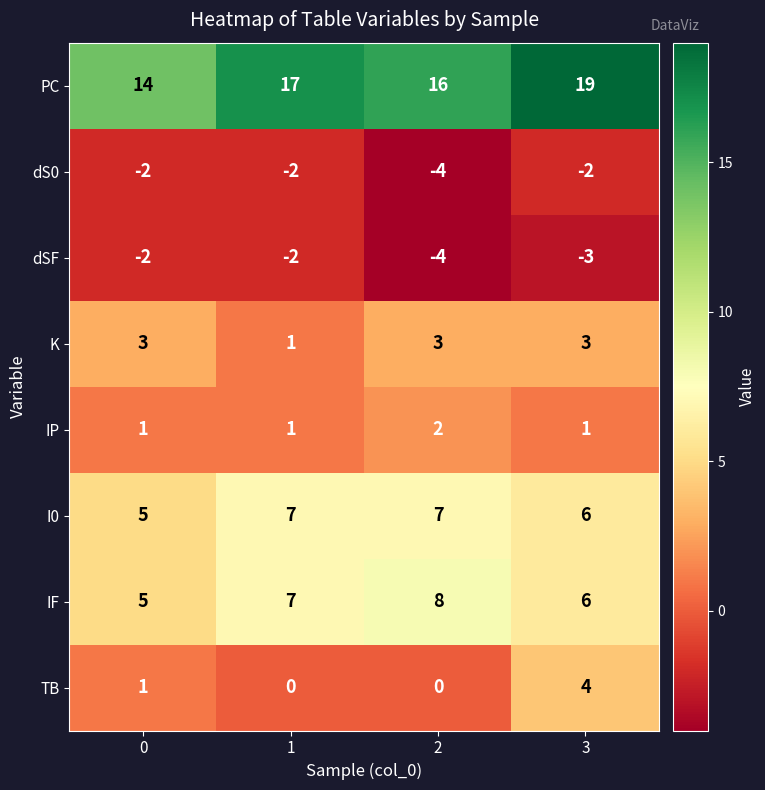

The dSF series shows -2 at 3. True or false?

False